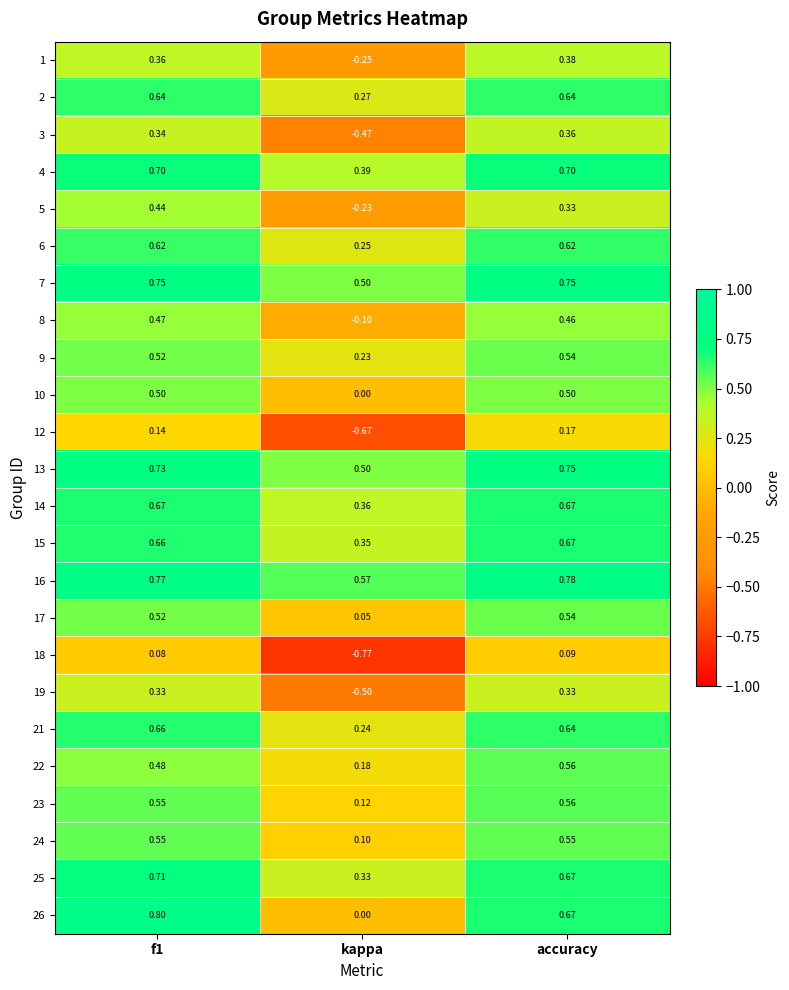

At which category is the sum across all series the highest?

f1